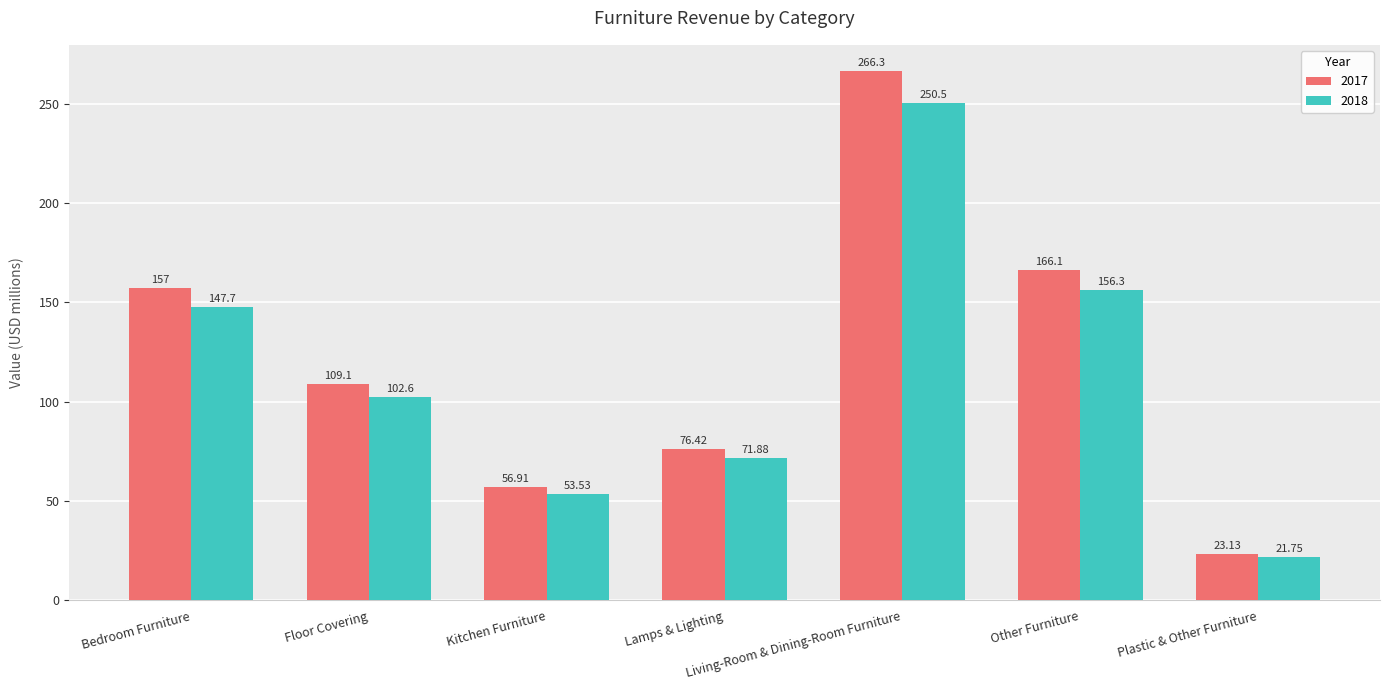

Between Floor Covering and Lamps & Lighting, which series saw the biggest shift?

2017